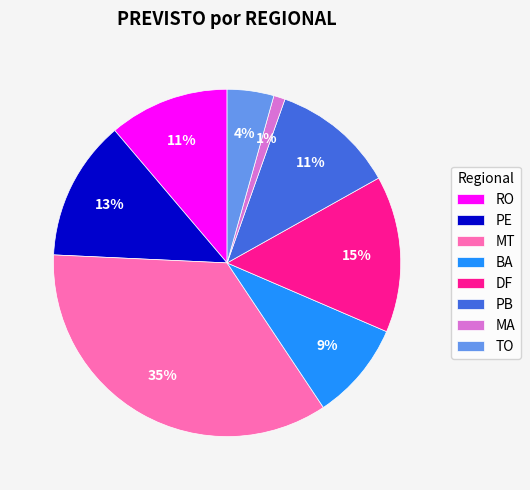

Which has a higher value, MA or BA?

BA